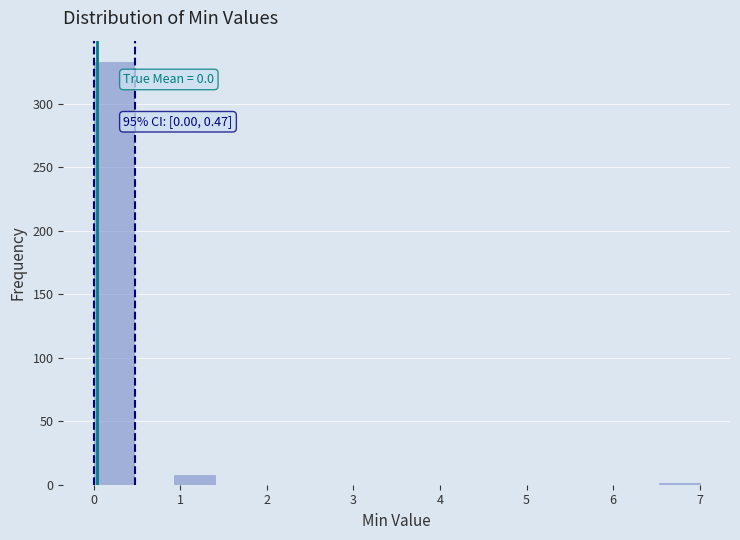

Which range on the x-axis has the tallest bar?

0.0 to 0.5